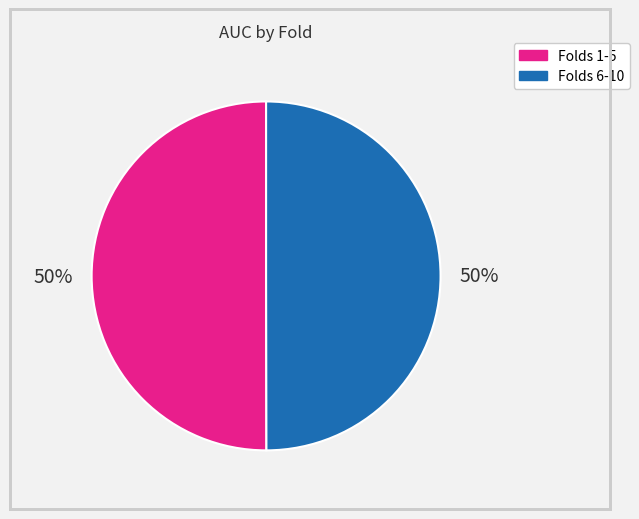

To the nearest percent, what is the average slice percentage?

50%